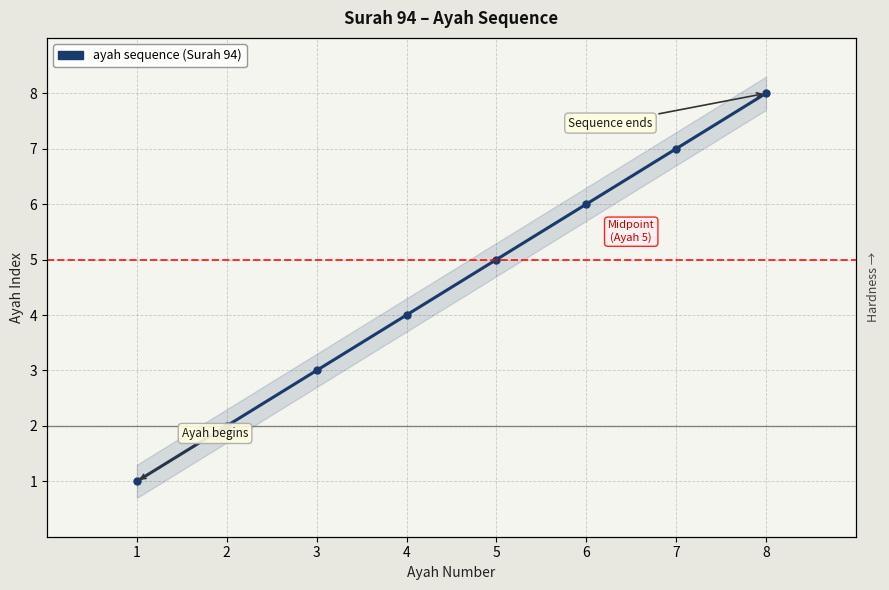

True or false: there are more than 1 points higher than both neighbors.

False